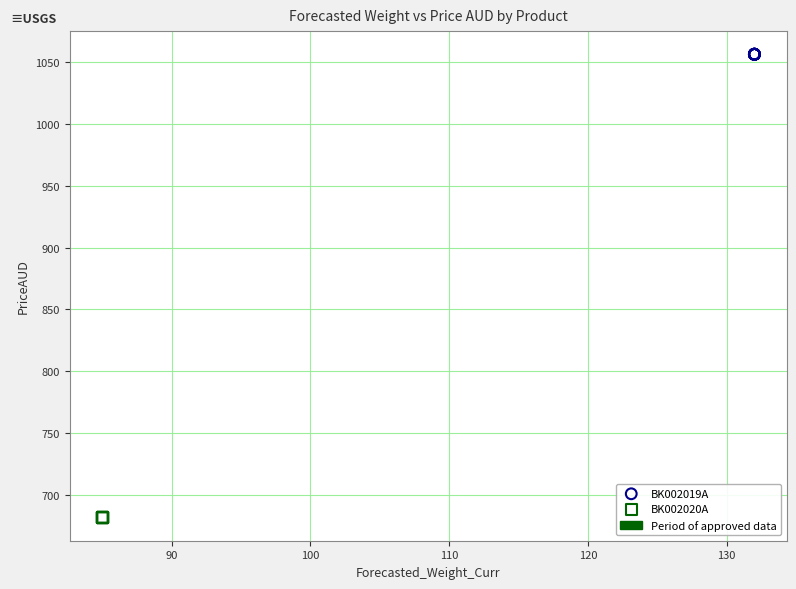

Which series reaches the minimum Y coordinate?

BK002020A